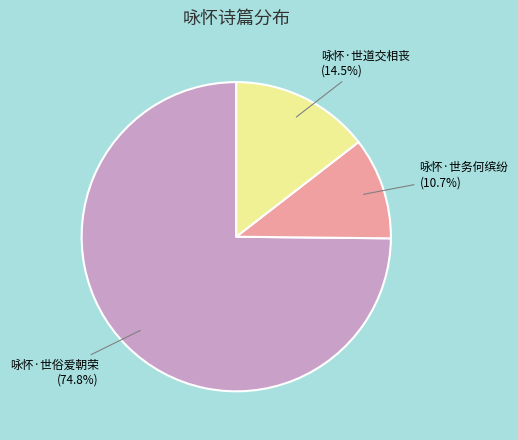

Is it true that 咏怀·世俗爱朝荣 is 75% of the pie?

True